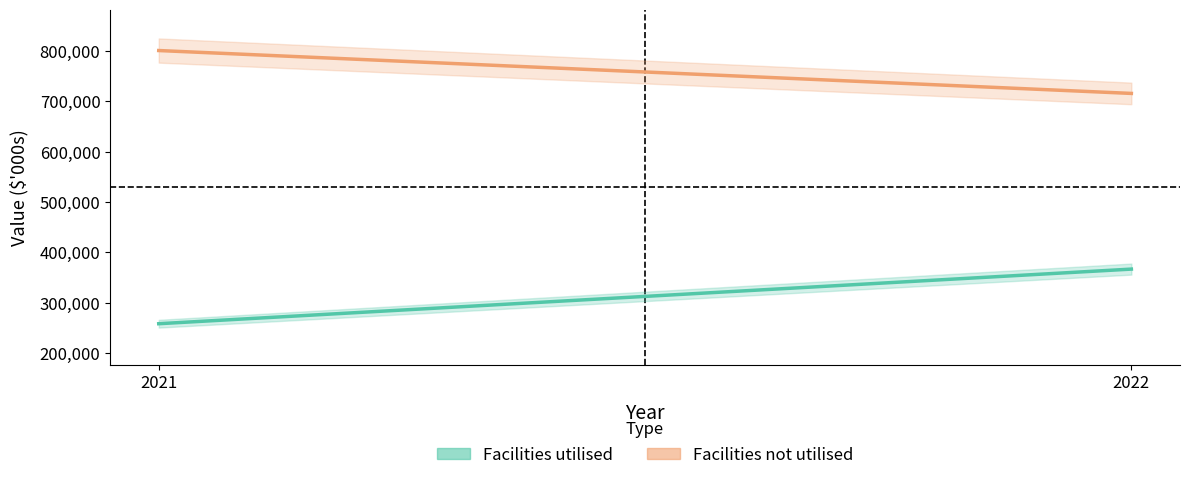

What is the value of the Facilities utilised point at the 1st from the left?

258000